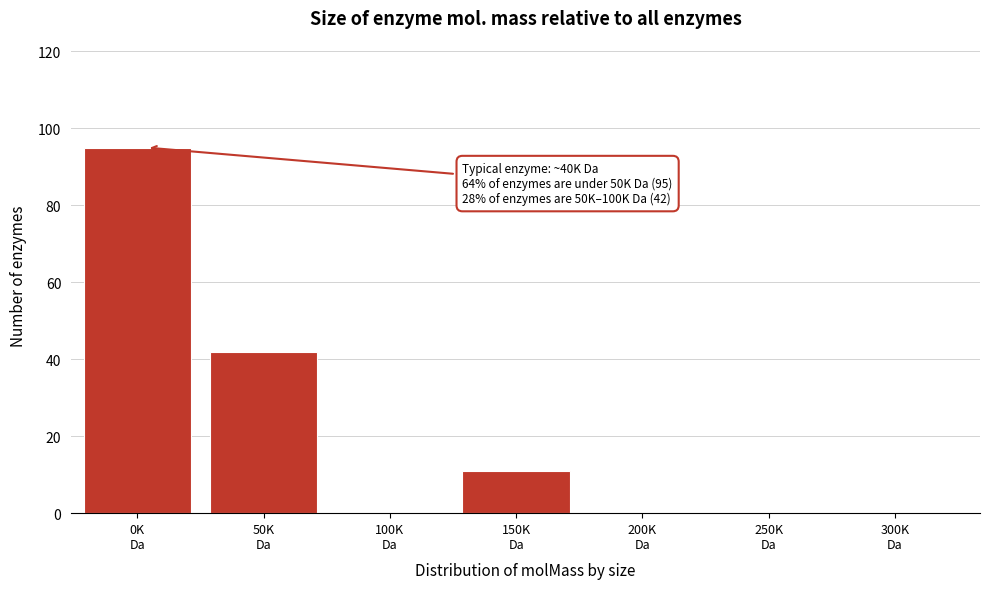

What is the maximum value shown in the chart?

95